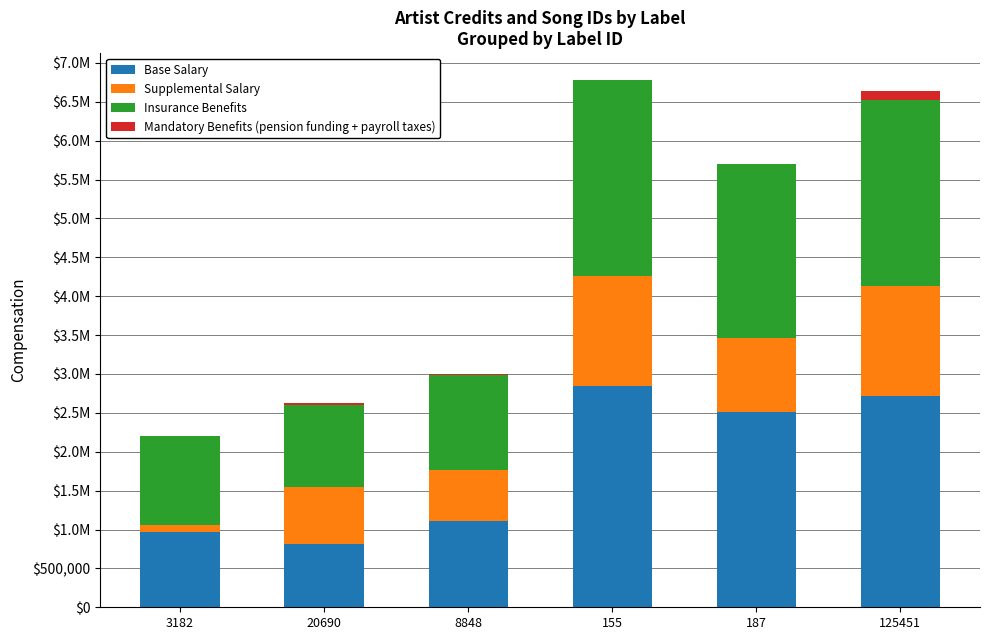

What are all the series names shown in the legend?

Base Salary, Supplemental Salary, Insurance Benefits, Mandatory Benefits (pension funding + payroll taxes)